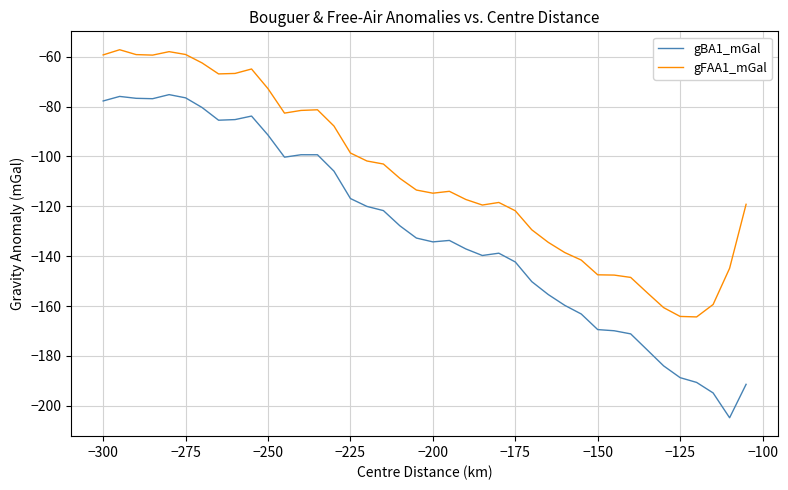

What is the smallest value displayed?

-204.8